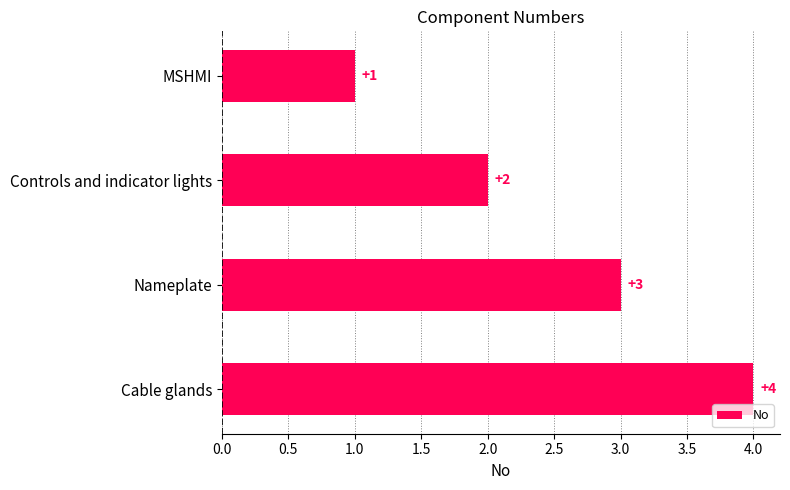

What is the minimum value shown in the chart?

1